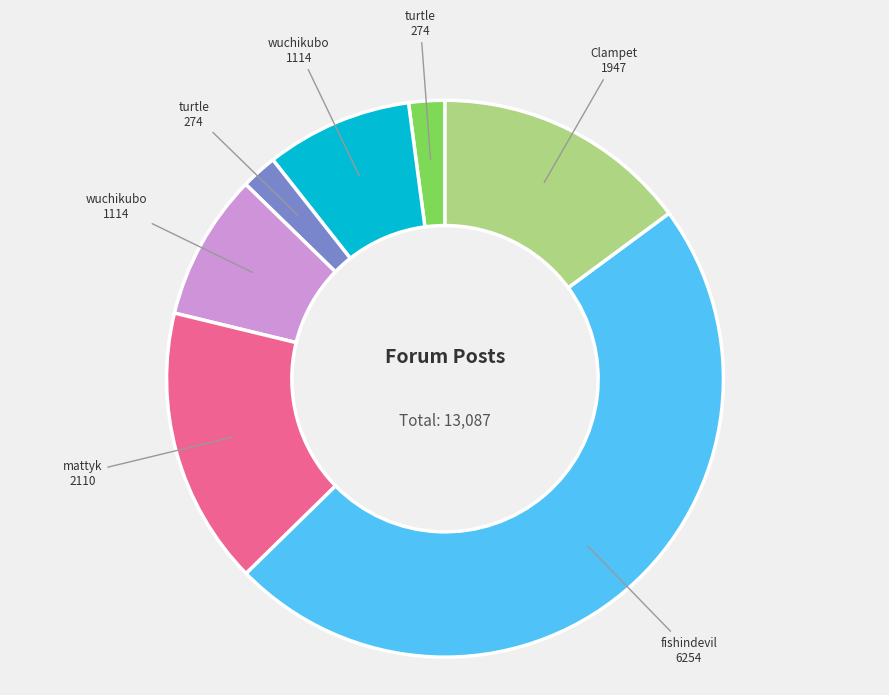

Is there a majority slice in this chart?

No